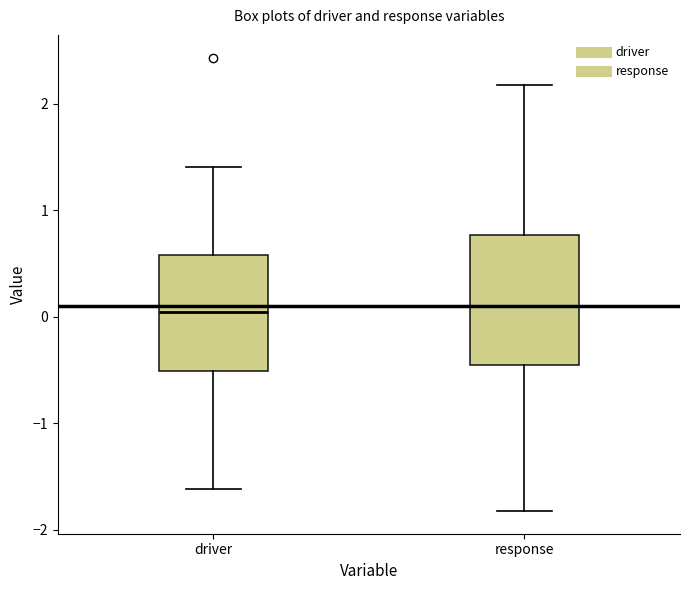

Reading left to right, transcribe this box plot: for each box, give where its median line is, the range the box spans, and where its two whiskers end, as read against the y-axis. The values are not printed on the chart, so give them approximately, as read against the axis.

driver: median 0.0, box -0.5 to 0.6, whiskers -1.6 to 1.4
response: median 0.1, box -0.4 to 0.8, whiskers -1.8 to 2.2